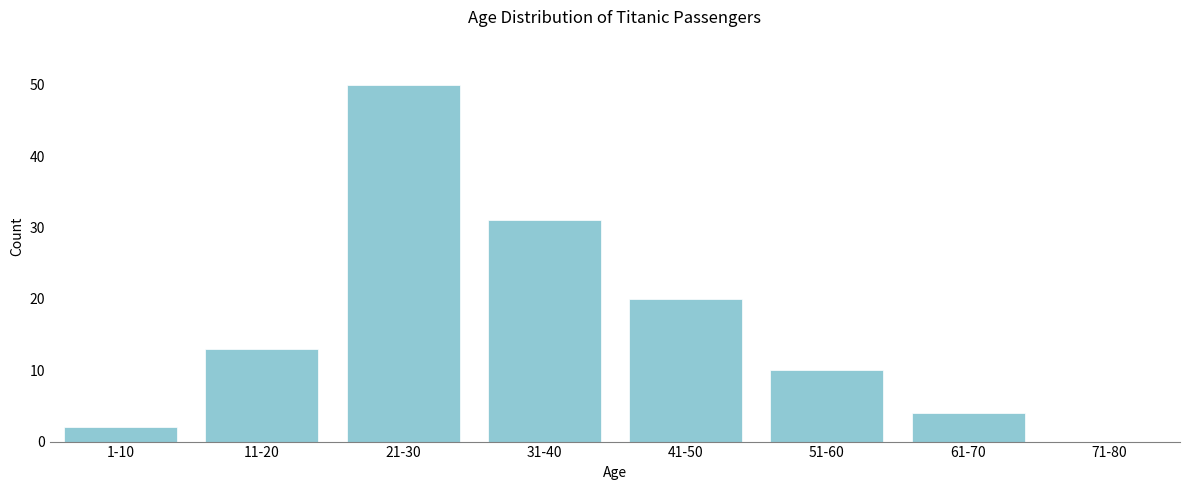

Reading left to right, what are all the values shown in this chart?

1-10=2	11-20=13	21-30=50	31-40=31	41-50=20	51-60=10	61-70=4	71-80=0